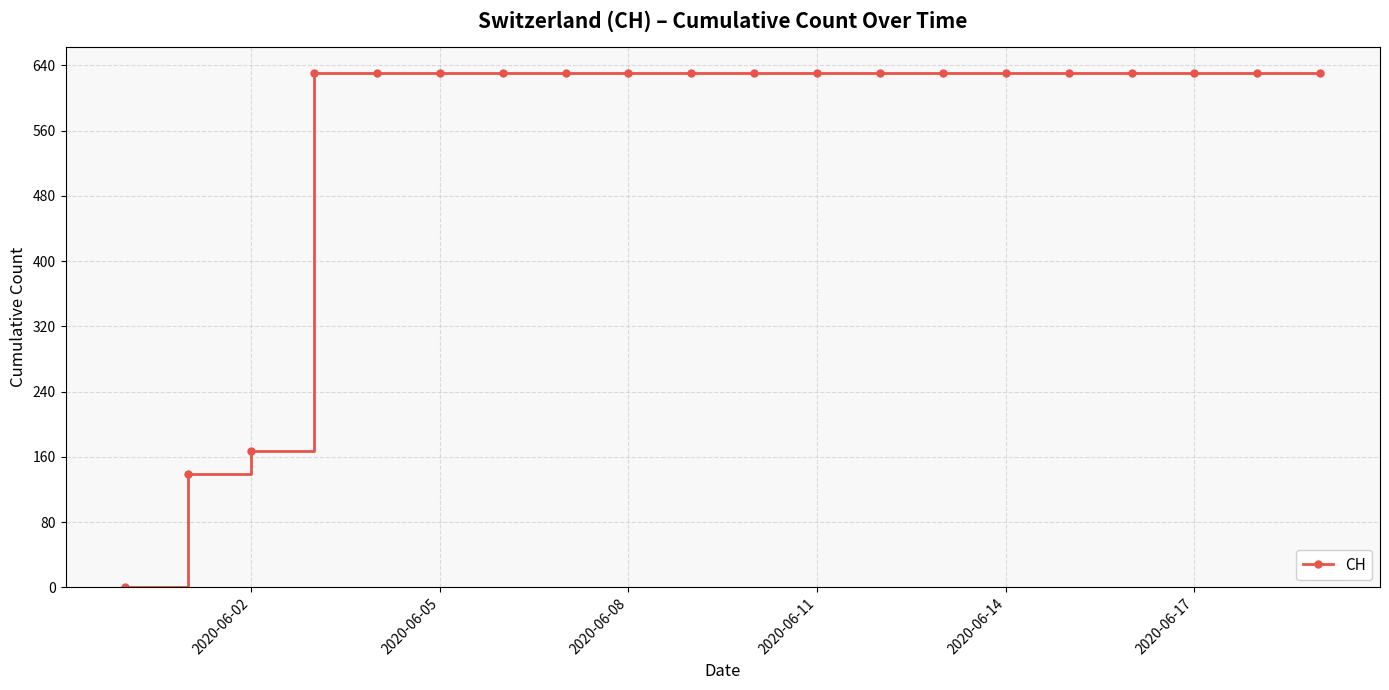

What is the average value?

552